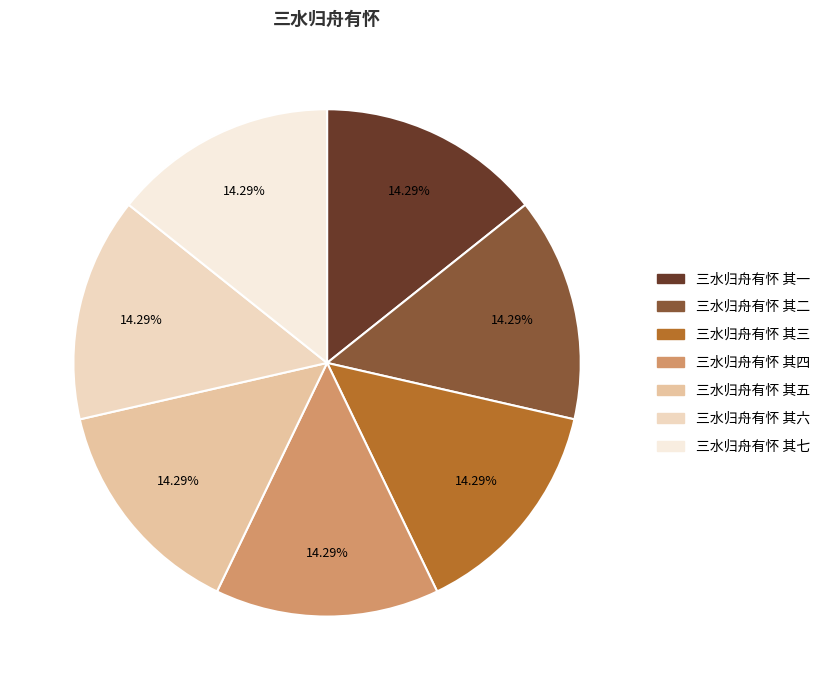

Does any single category account for the majority?

No